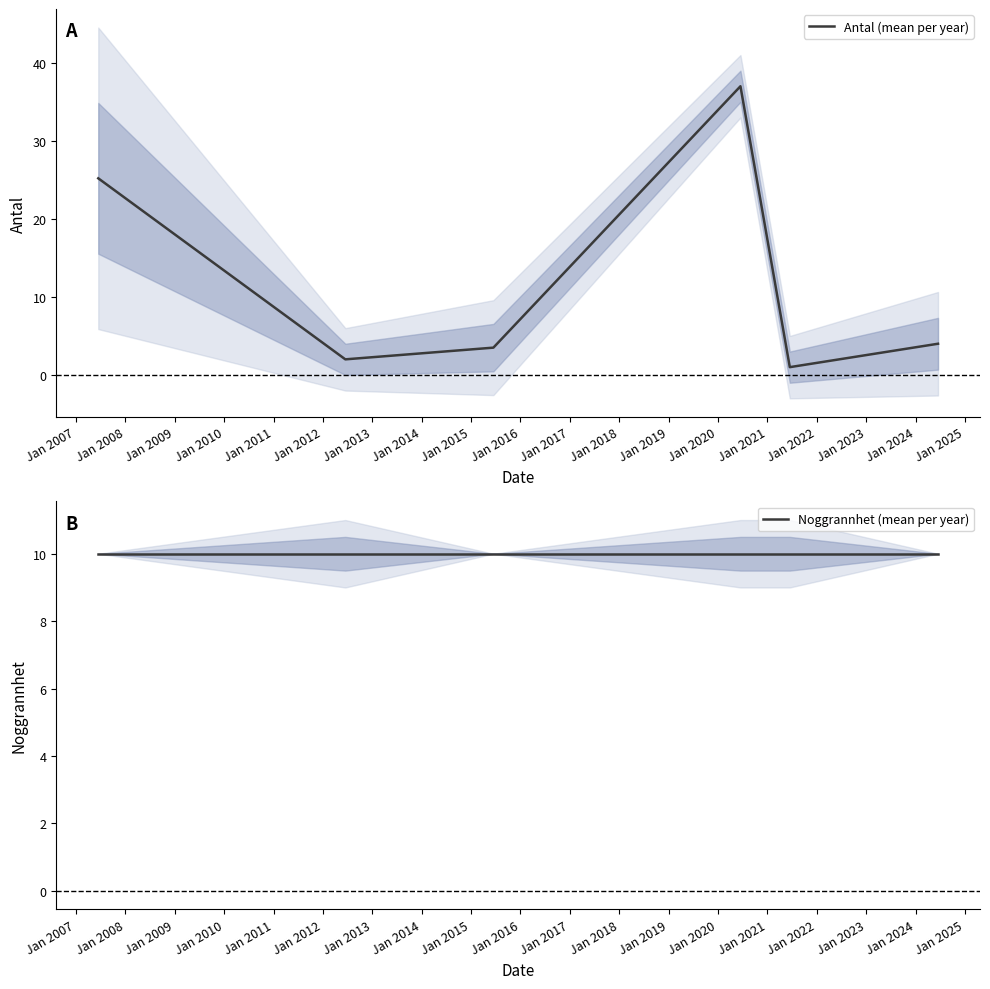

How many intersections are there between Noggrannhet (mean per year) and Antal (mean per year)?

3